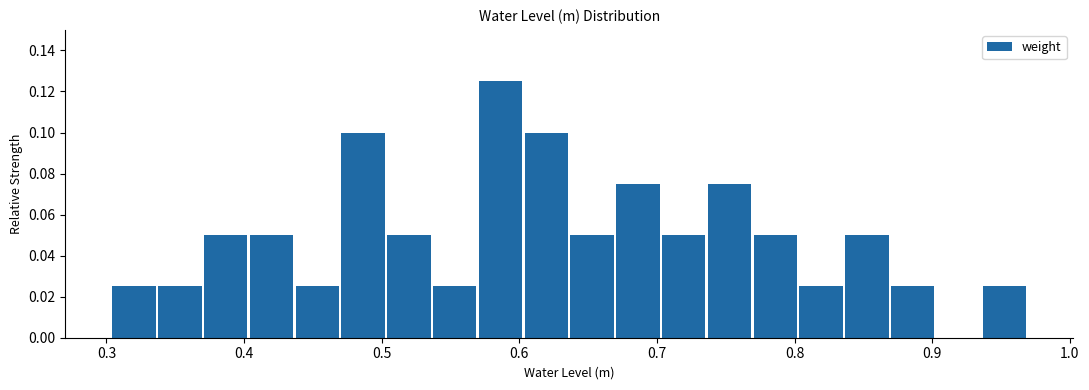

Read against the x-axis, roughly where is the centre of the tallest bar?

0.59